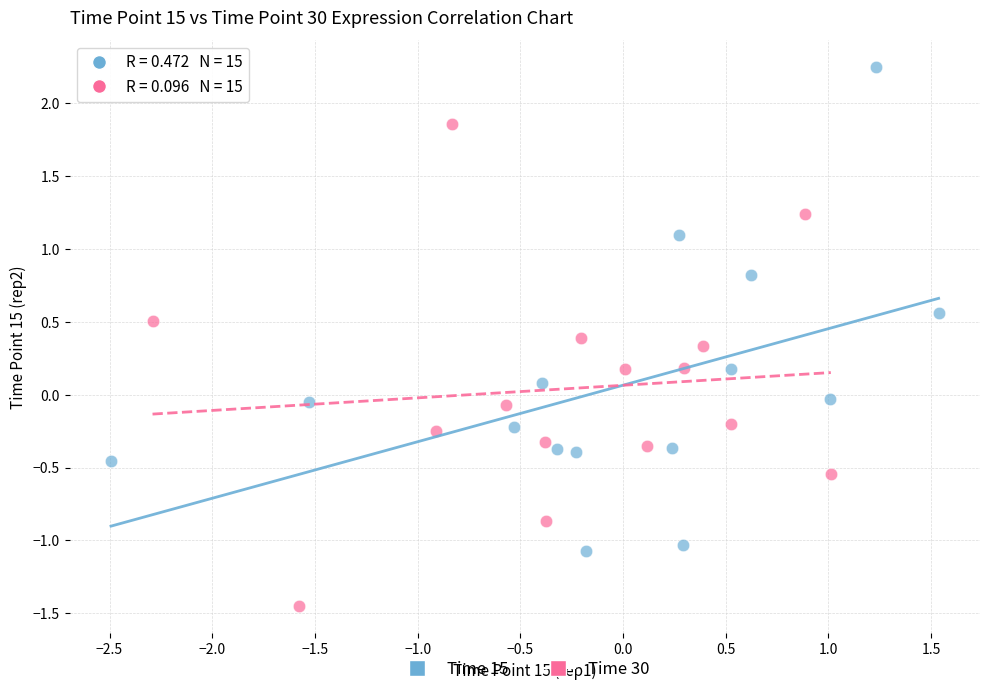

What are all the series names shown in the legend?

Time 15, Time 30